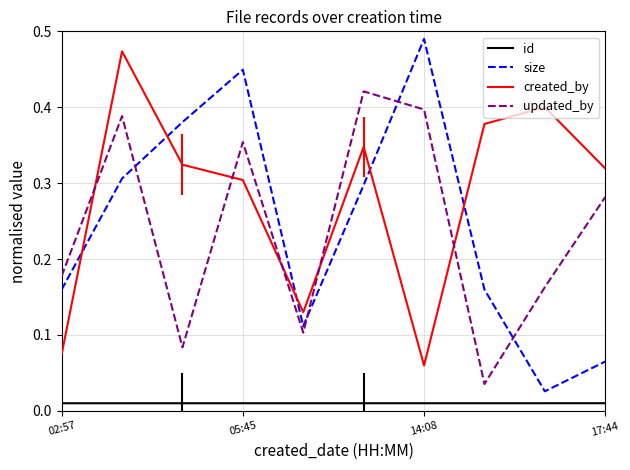

Which series has the largest range (max minus min)?

size